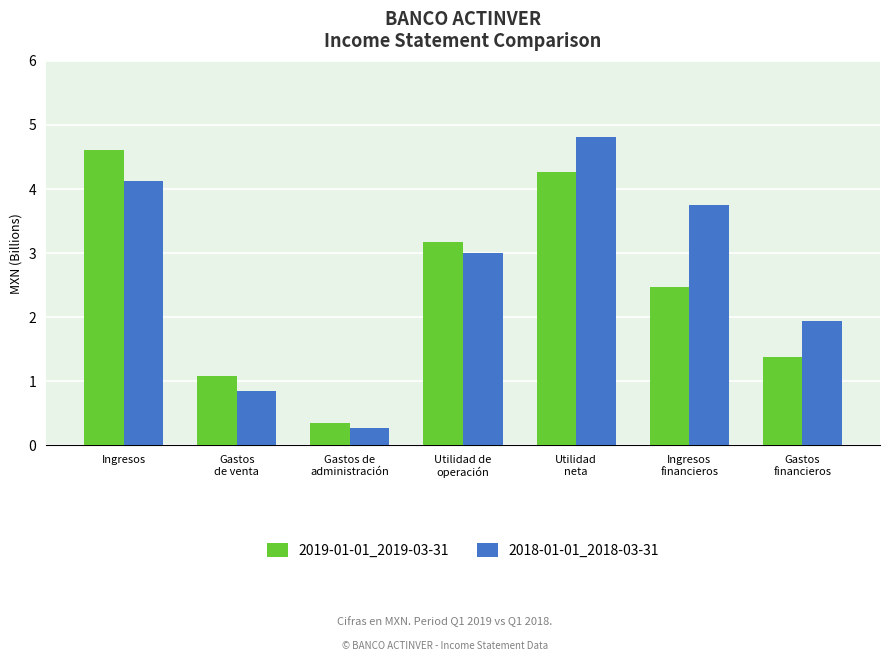

At which label does 2019-01-01_2019-03-31 first exceed 2?

Ingresos